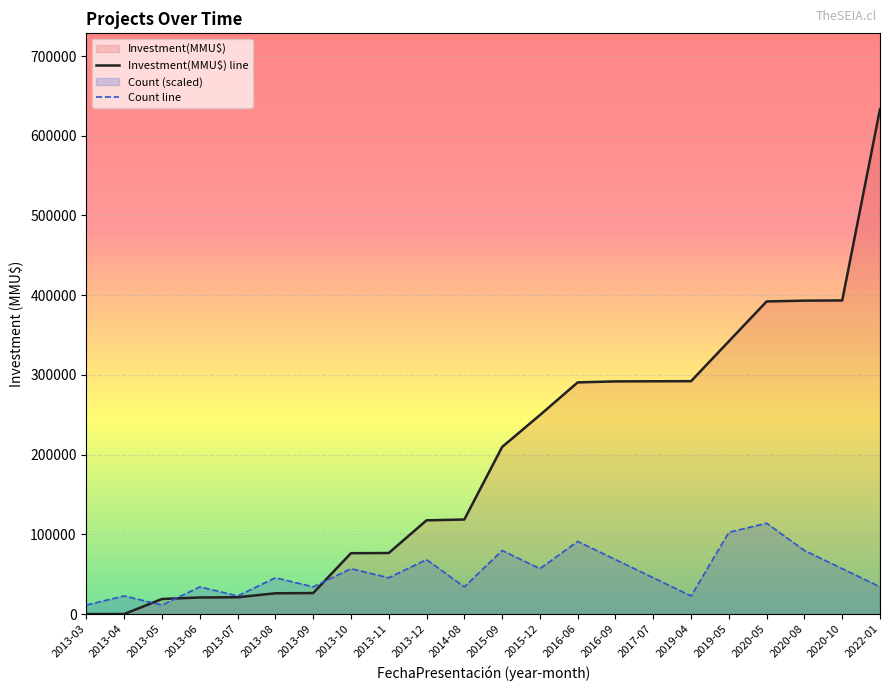

Reading left to right, transcribe all the data shown in this chart.

Investment(MMU$) line: 65.0	110.0	19000.0	20900.0	21160.0	26160.0	26420.0	76420.0	76660.0	117660.0	118660.0	209660.0	249660.0	290660.0	291910.0	292050.0	292190.0	342190.0	392190.0	393190.0	393440.0	633440.0
Count line: 11401.9	22803.8	11401.9	34205.8	22803.8	45607.7	34205.8	57009.6	45607.7	68411.5	34205.8	79813.4	57009.6	91215.4	68411.5	45607.7	22803.8	102617.3	114019.2	79813.4	57009.6	34205.8